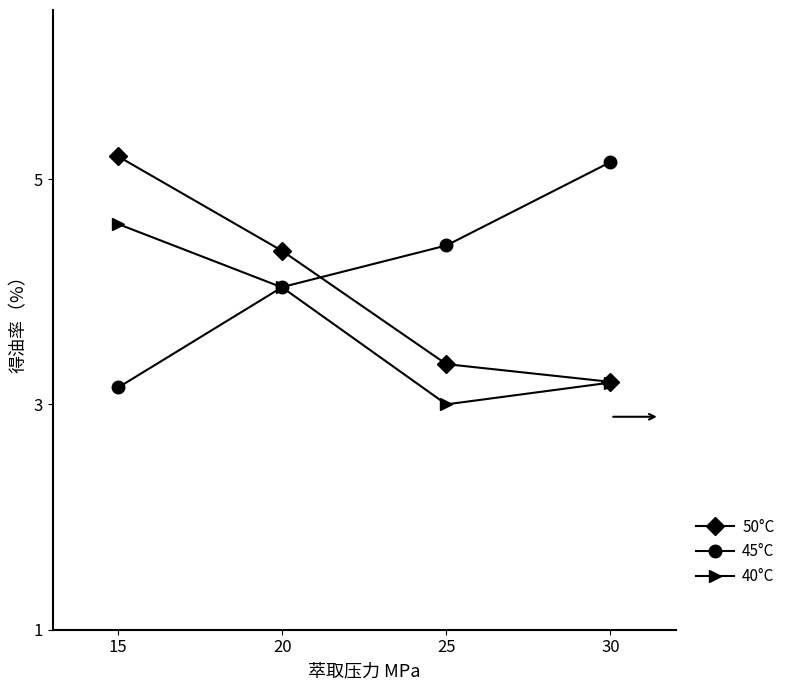

Which series changed the most between 20 and 25?

40°C